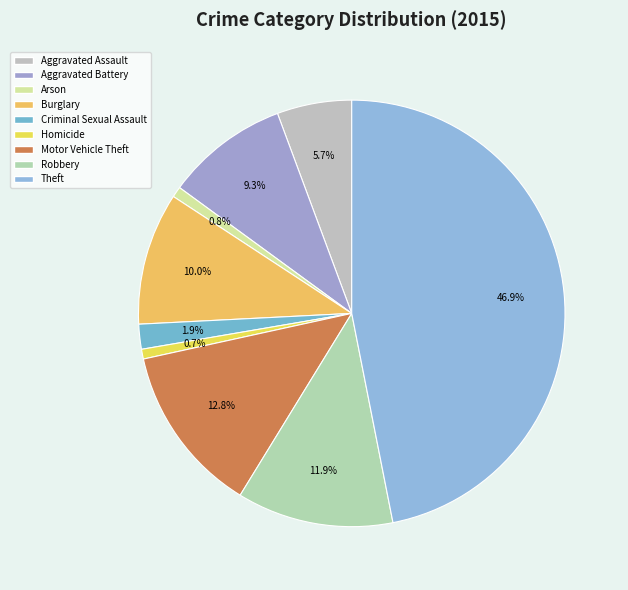

Which category has the biggest portion of the pie?

Theft